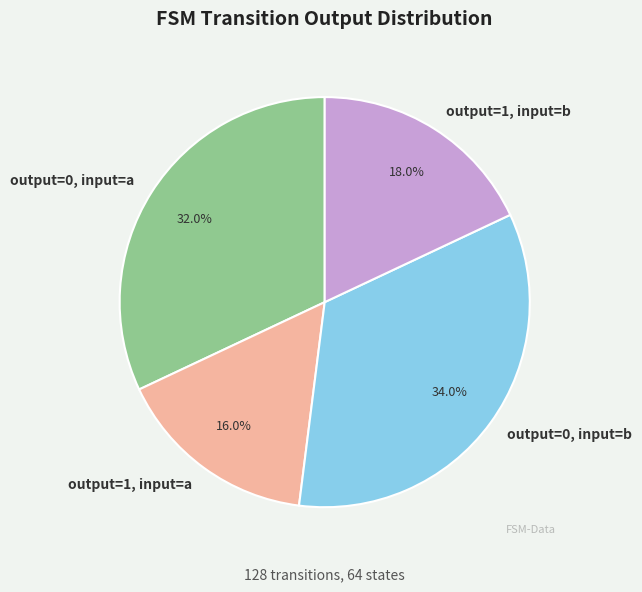

How many segments does this pie chart have?

4